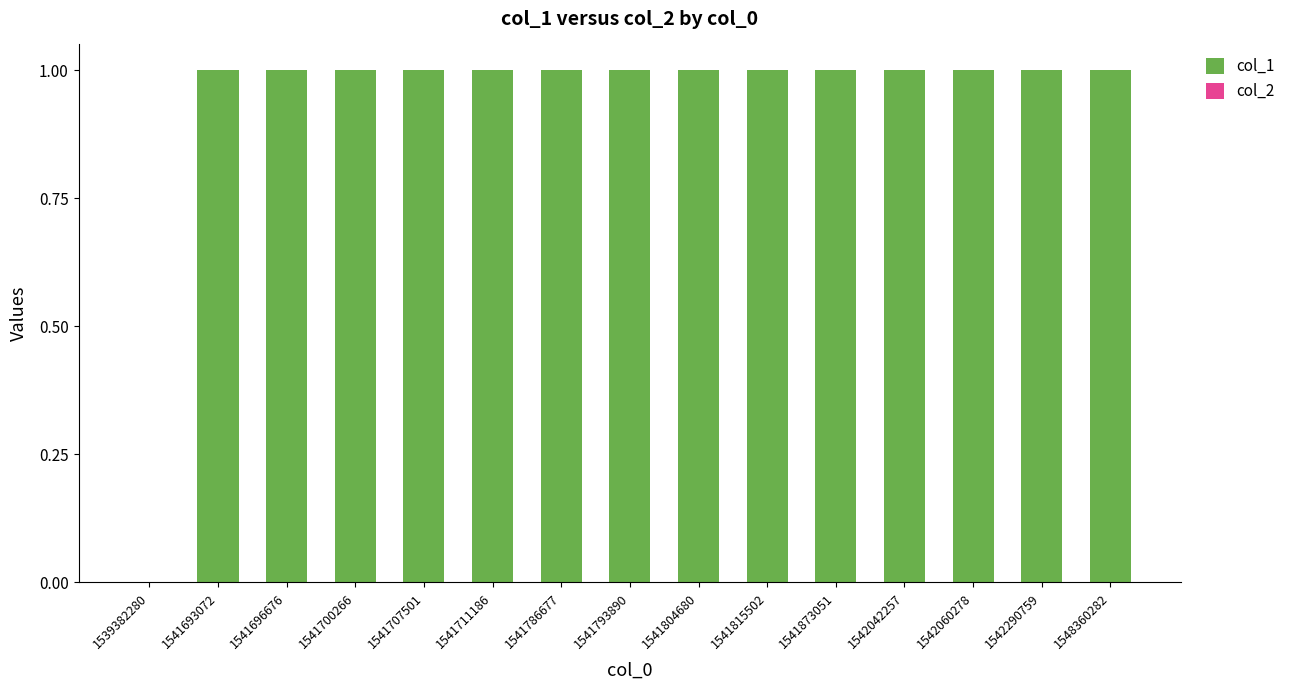

What is the sum of all values?

14